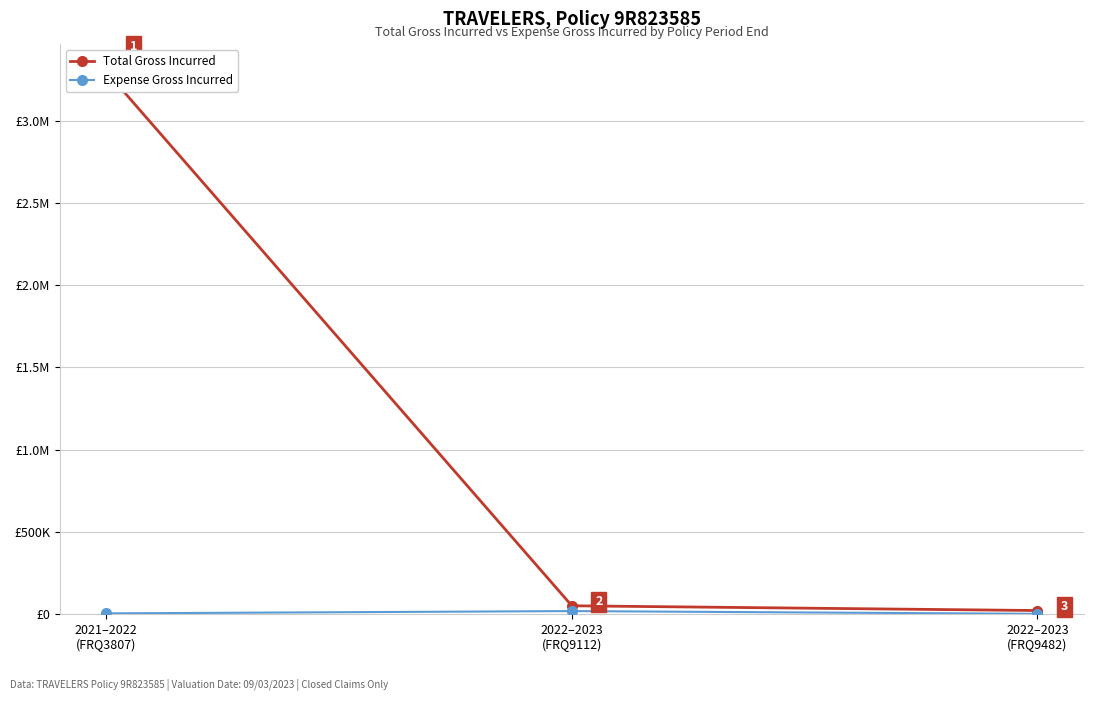

The Expense Gross Incurred series shows 339.9 at 2022–2023
(FRQ9482). True or false?

False